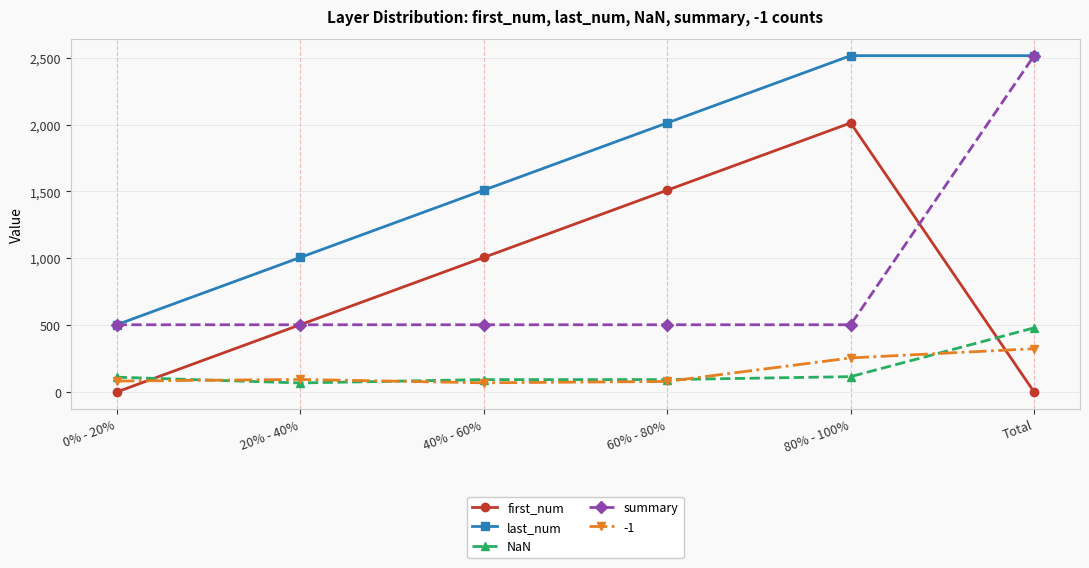

Between 60% - 80% and Total, which series saw the biggest shift?

summary